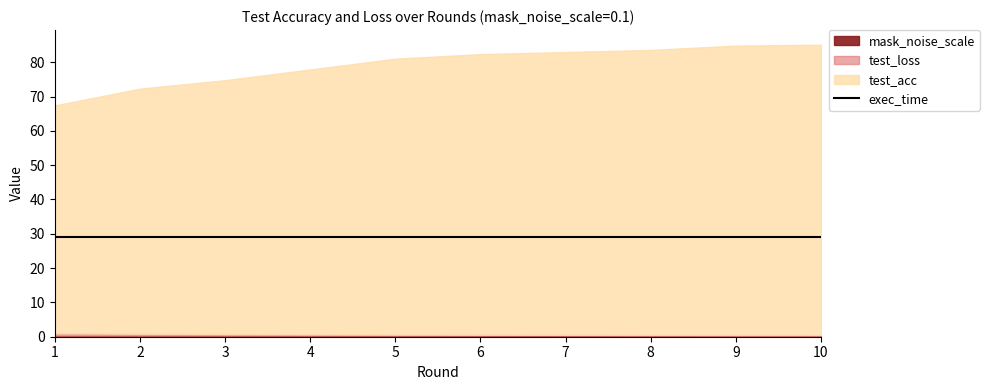

At 1, list the series in order from smallest to largest.

mask_noise_scale, test_loss, exec_time, test_acc